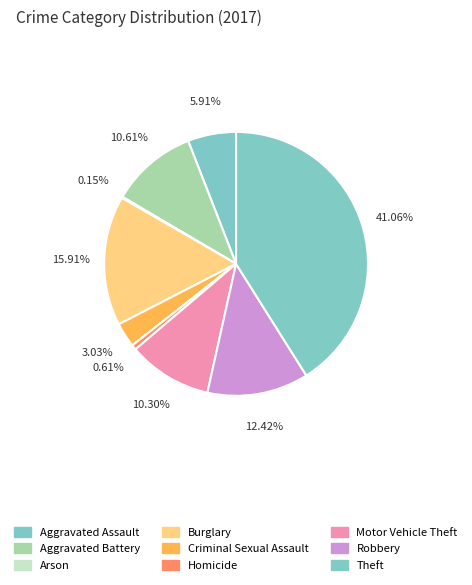

What percentage is NOT represented by Arson?

99.8%